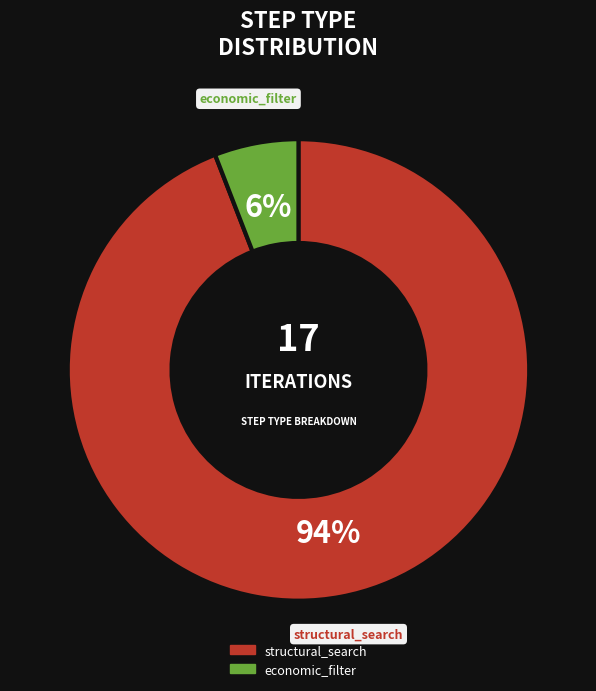

Is the sum of economic_filter and structural_search greater than half?

Yes